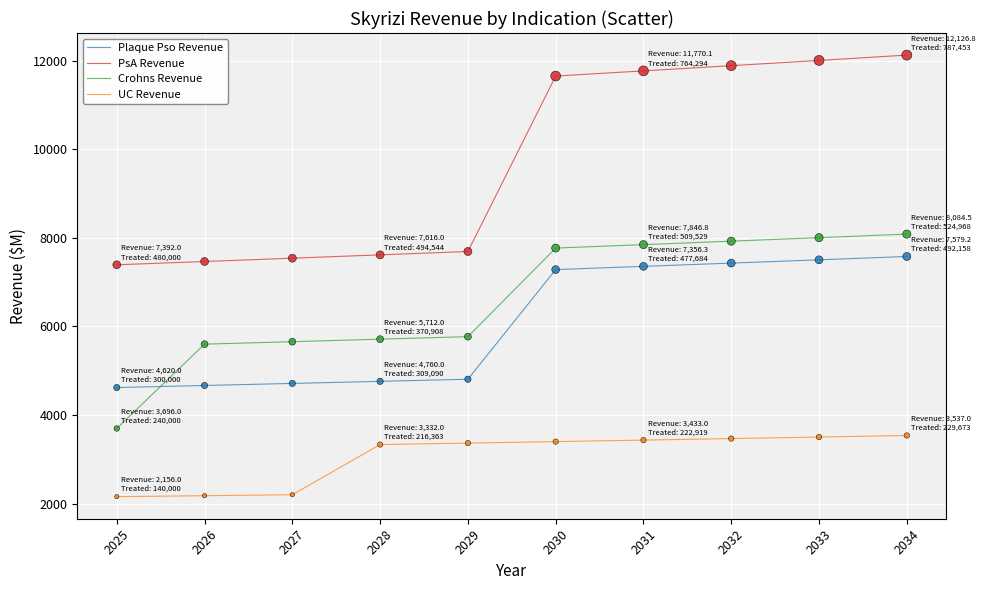

Which series changed the most between 2027 and 2031?

PsA Revenue